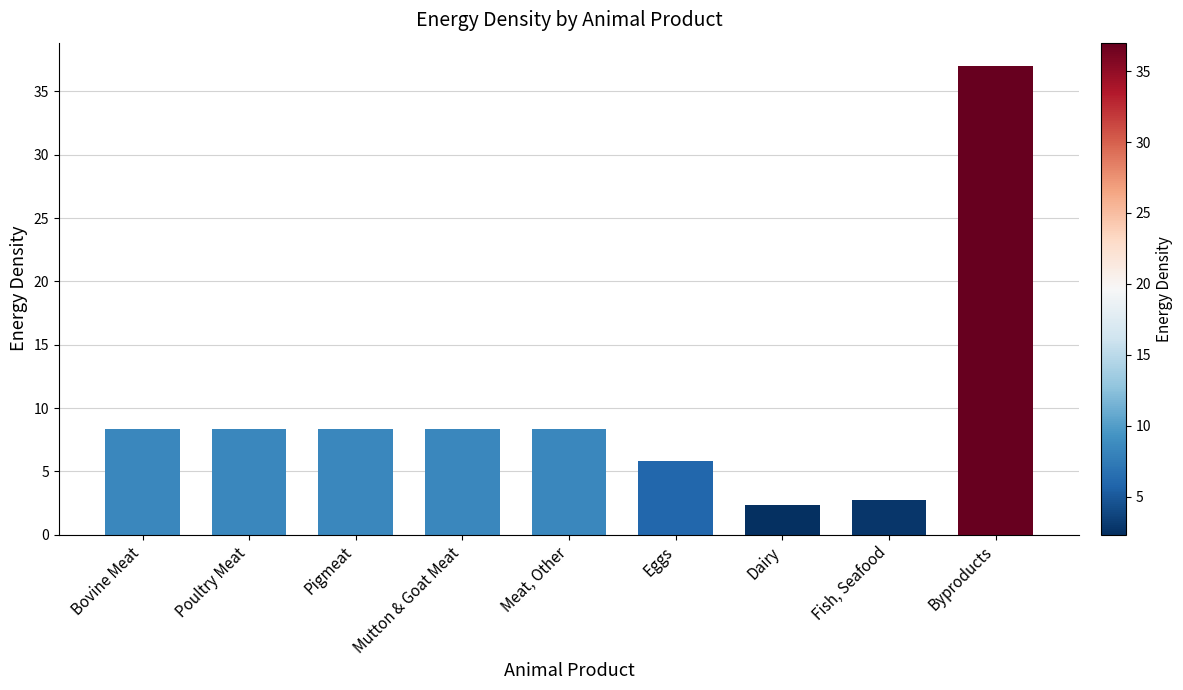

Are the bars grouped side by side (vs. stacked)?

No